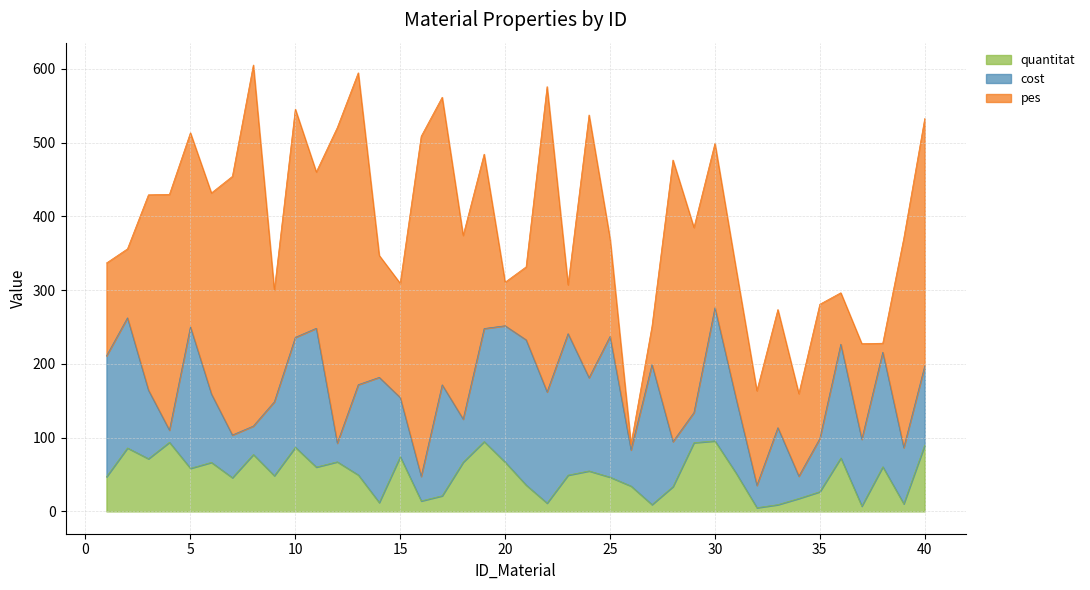

Which has a higher value, 15 or 26?

15